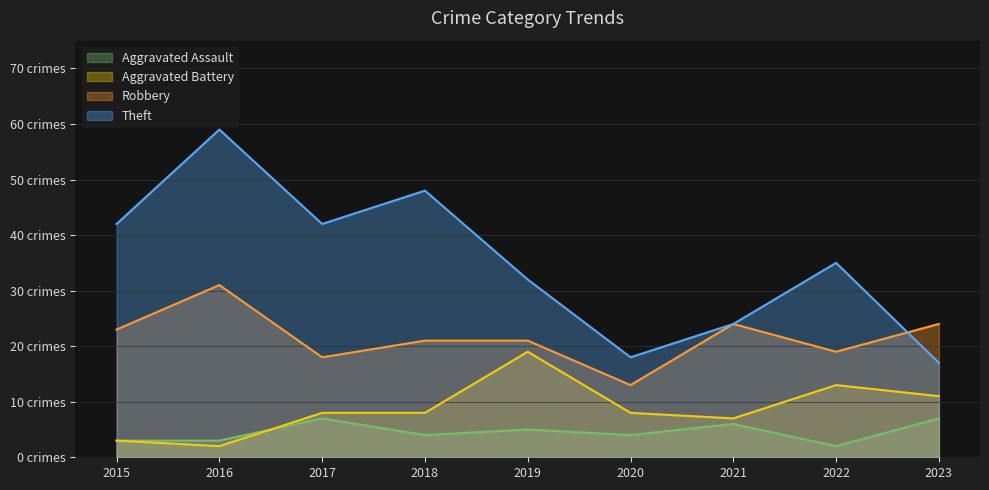

How many lines are shown in the chart?

4